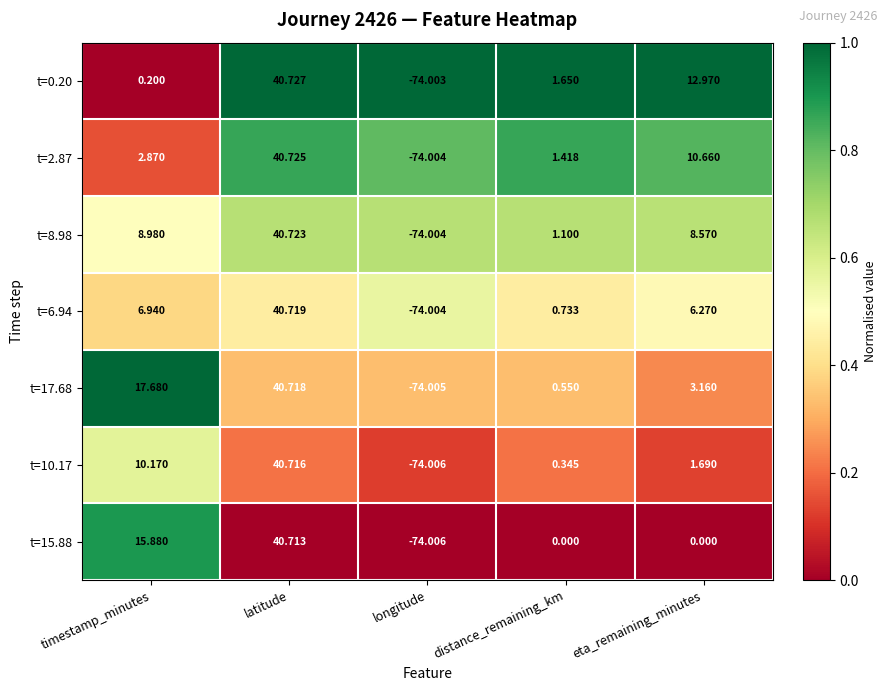

Where is t=17.68 nearest to the value -16?

distance_remaining_km